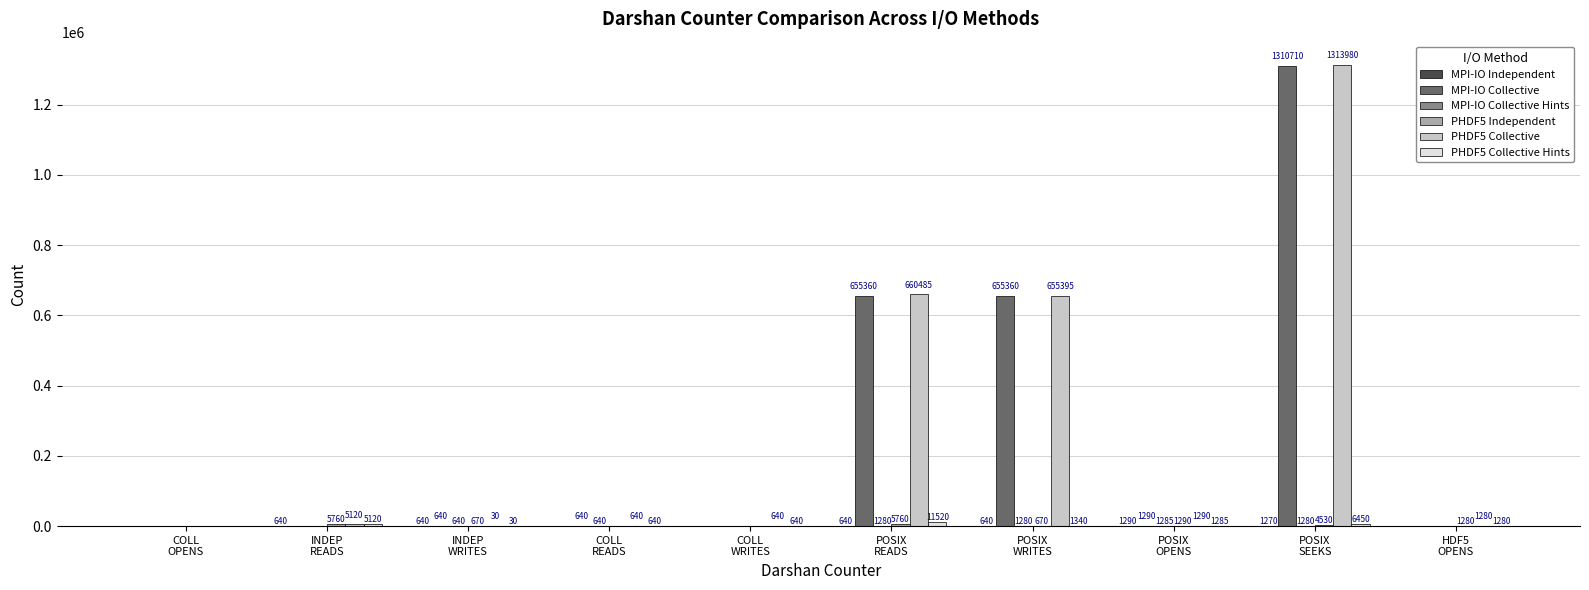

What is the highest value of the PHDF5 Collective series?

1313980